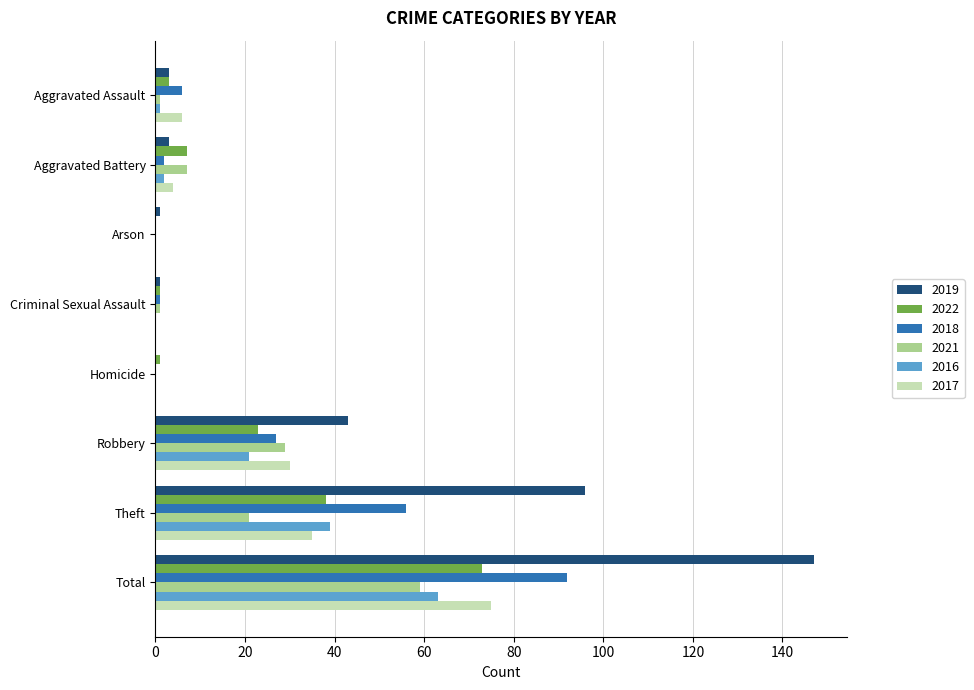

What is the maximum value for 2018?

92